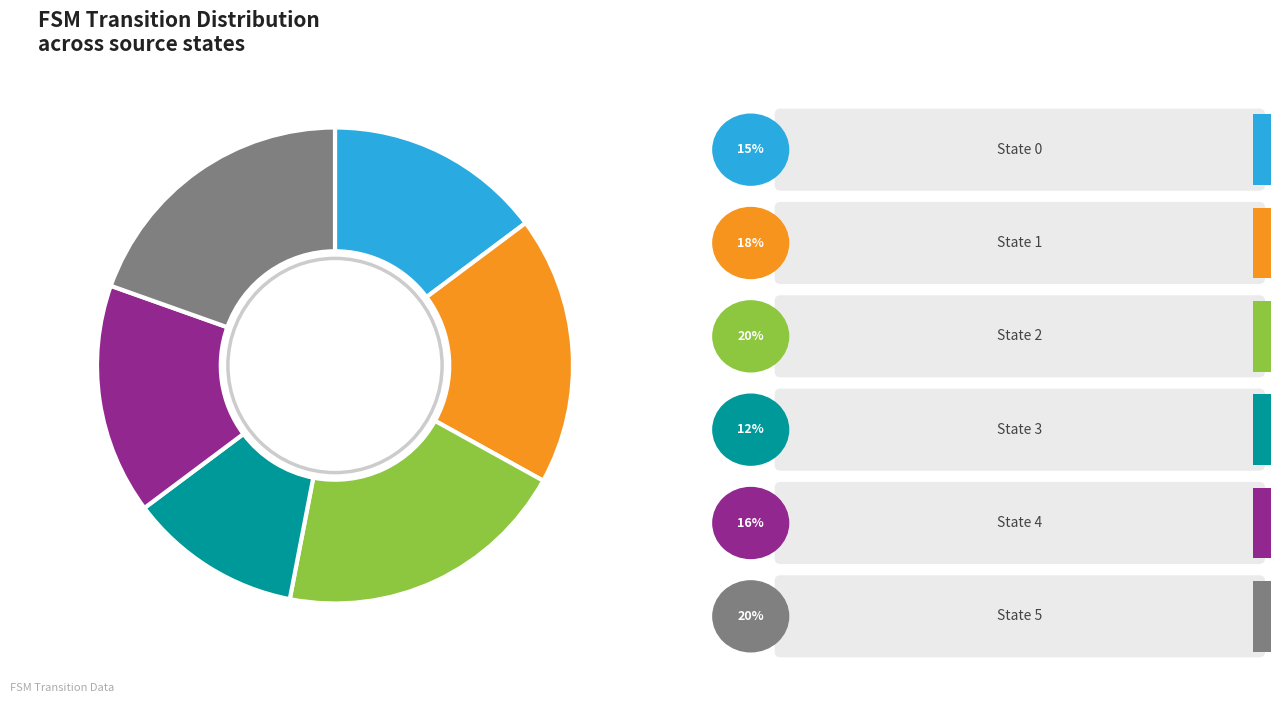

Does any single category account for the majority?

No